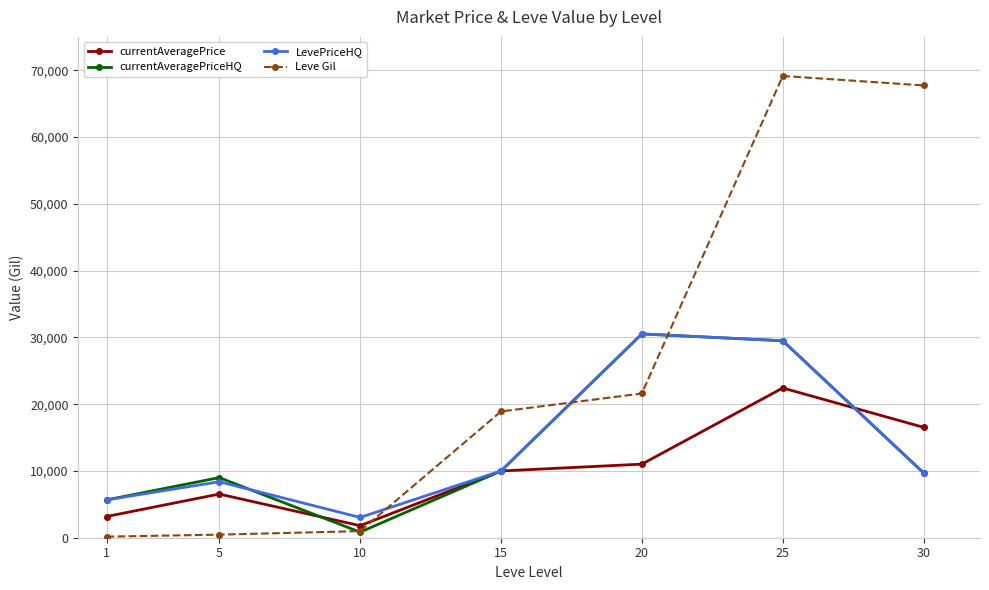

What is the difference between the highest and lowest values at 30?

58030.0